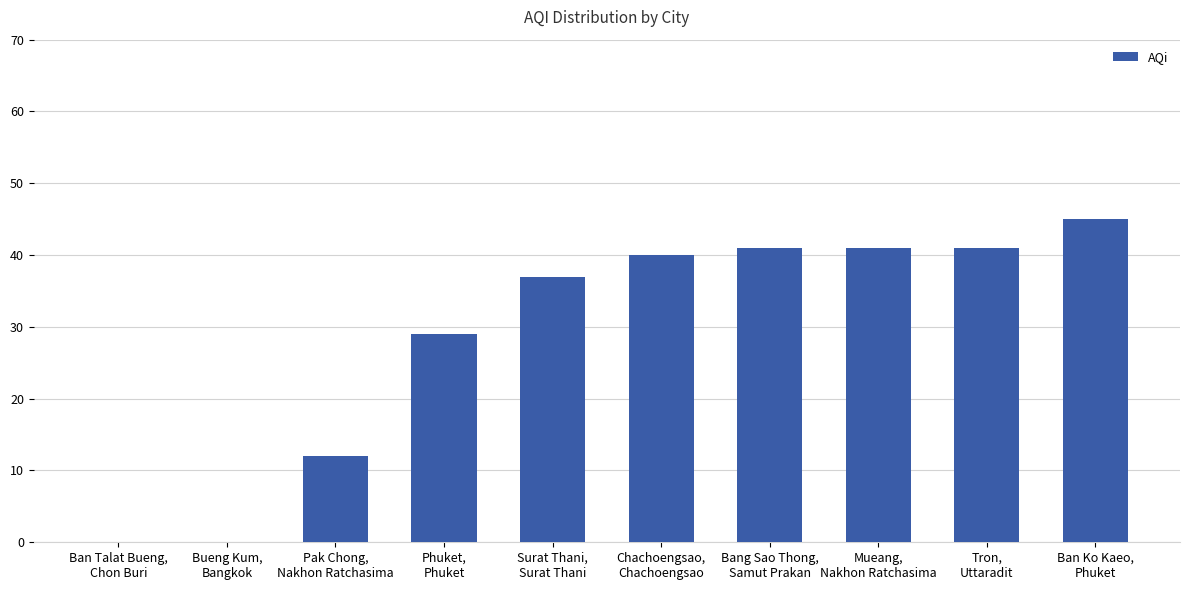

Reading left to right, what are all the values shown in this chart?

0	0	12	29	37	40	41	41	41	45